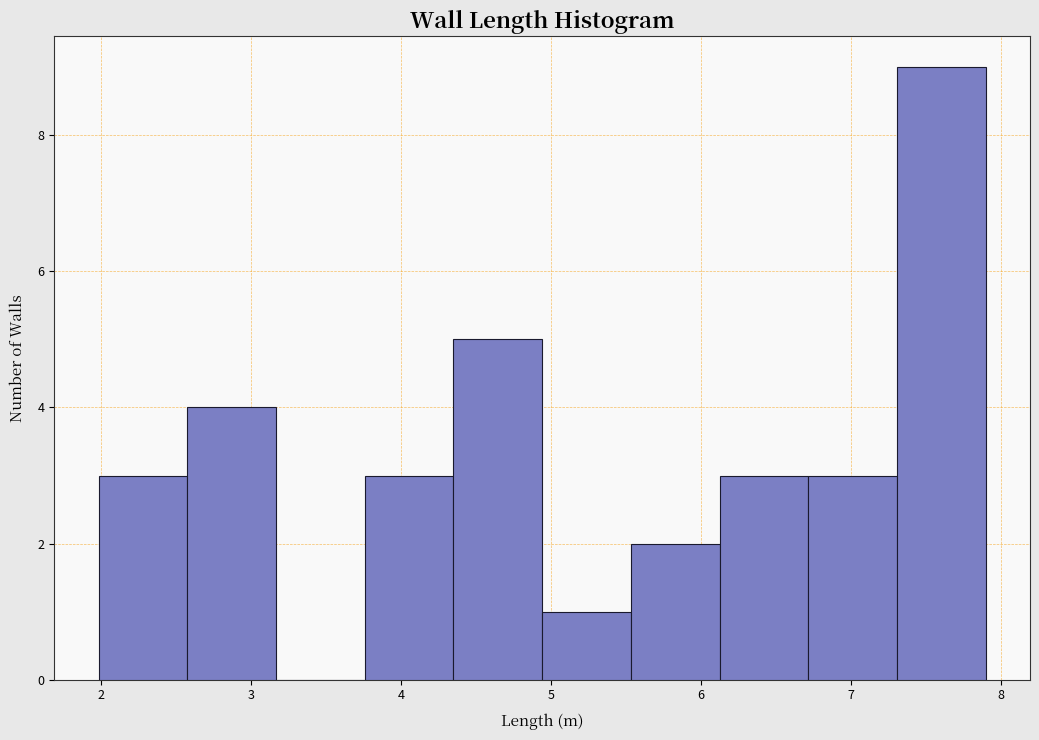

Which range on the x-axis has the tallest bar?

7.3 to 7.9